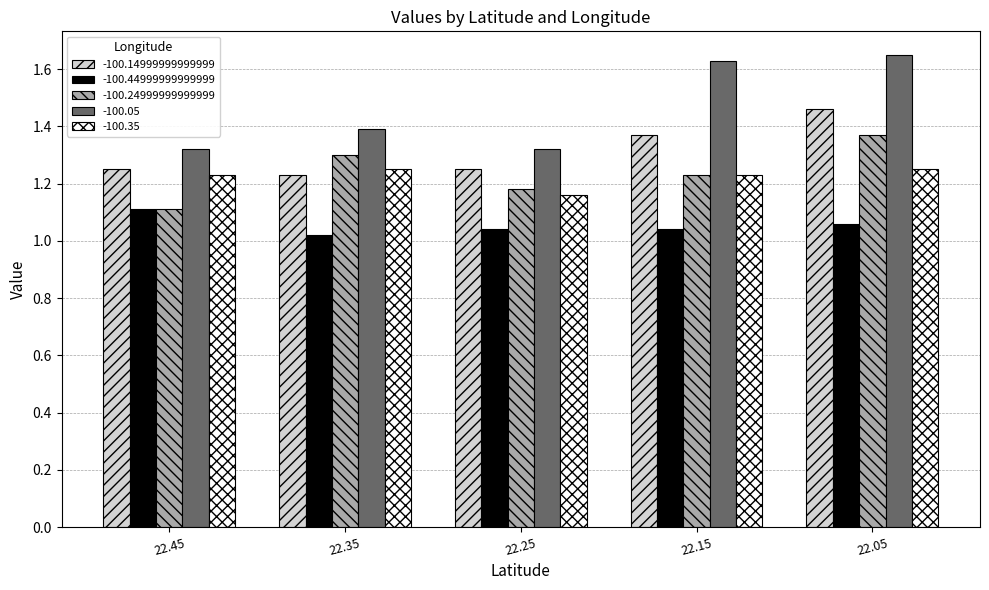

Which category has the highest value in the -100.14999999999999 series?

22.05